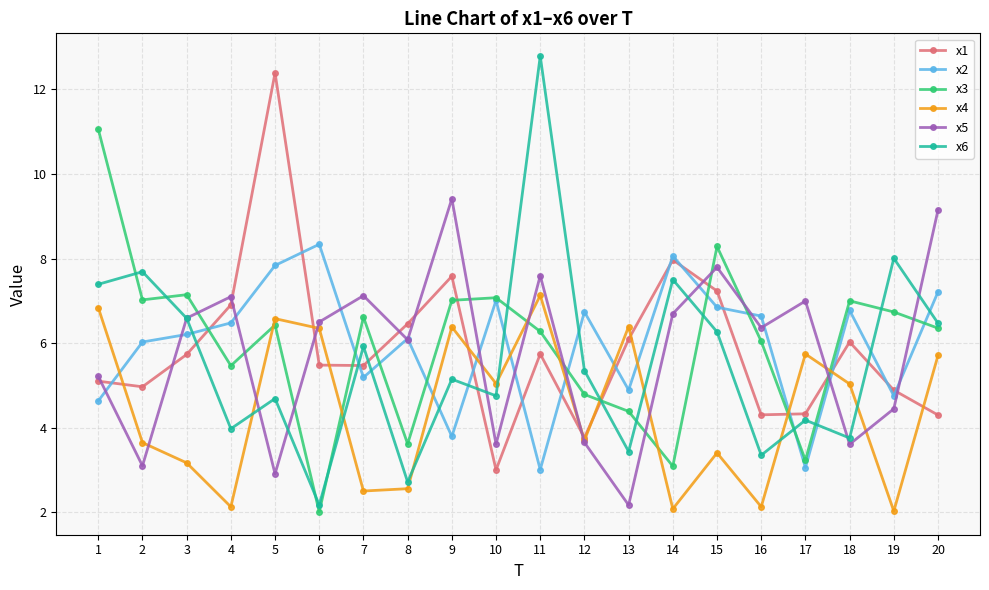

True or false: x4 has more than 2 interior local peaks.

True